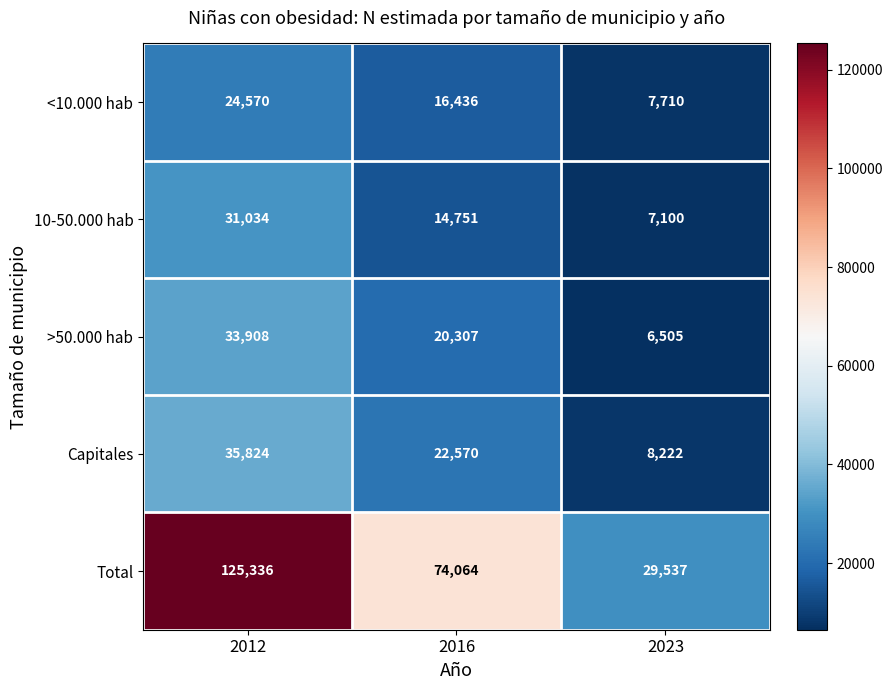

Where does the <10.000 hab series first go above 16436?

2012